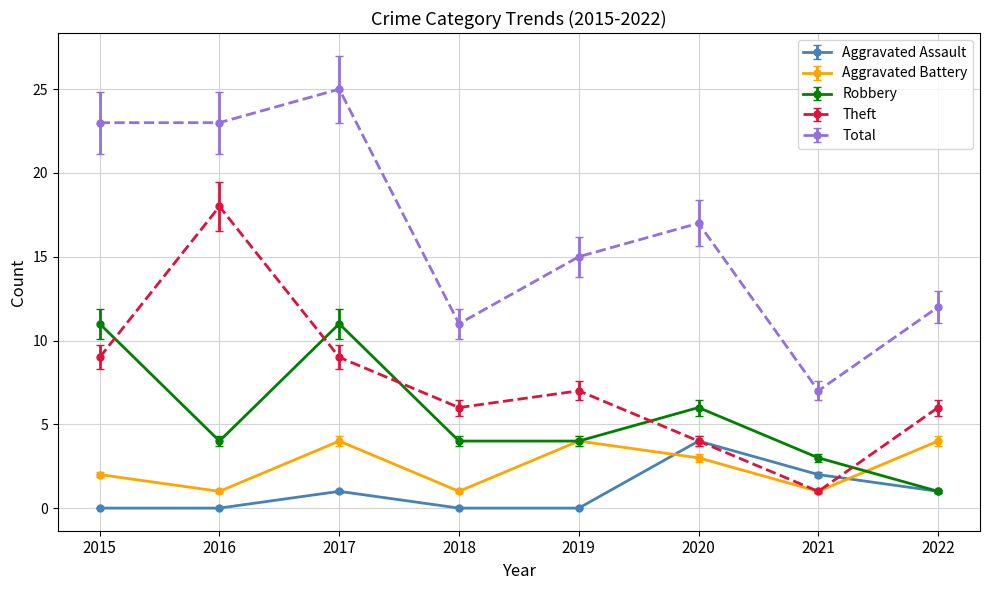

True or false: Total has a value of 25 at 2017.

True